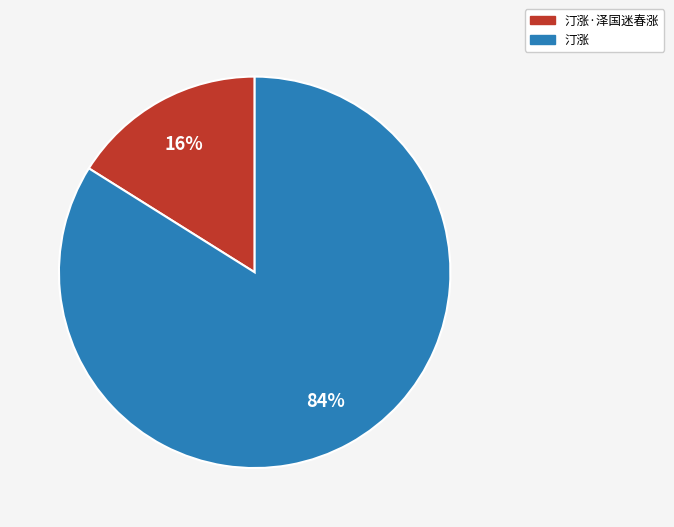

Which has a higher value, 汀涨 or 汀涨·泽国迷春涨?

汀涨